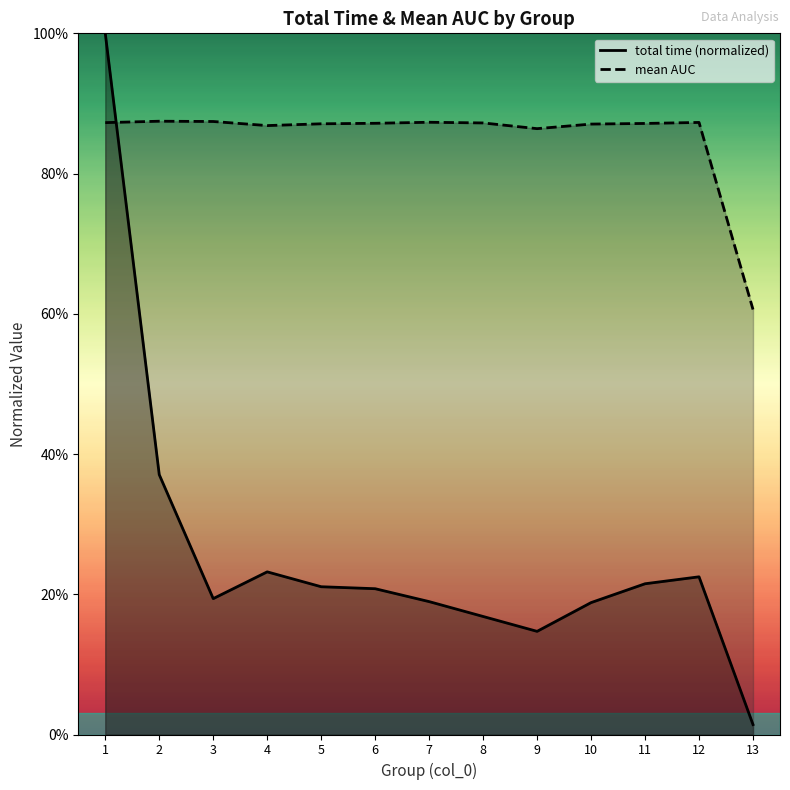

Read the total time value at 9.

0.1